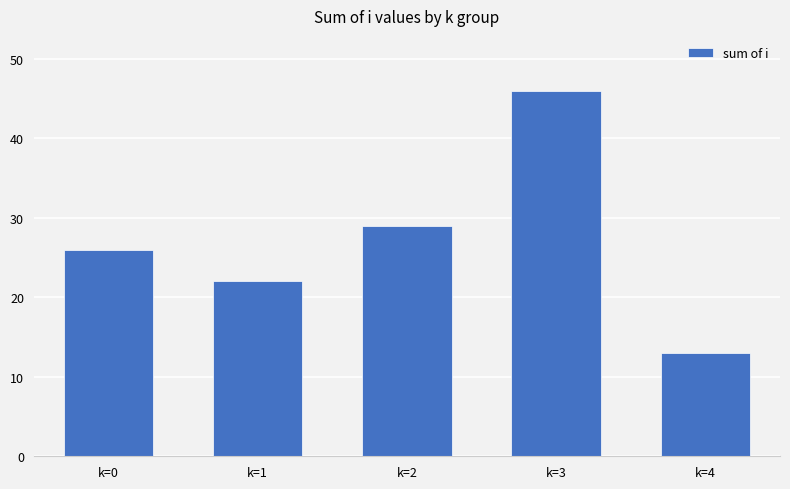

Reading left to right, what are all the values shown in this chart?

k=0=26	k=1=22	k=2=29	k=3=46	k=4=13